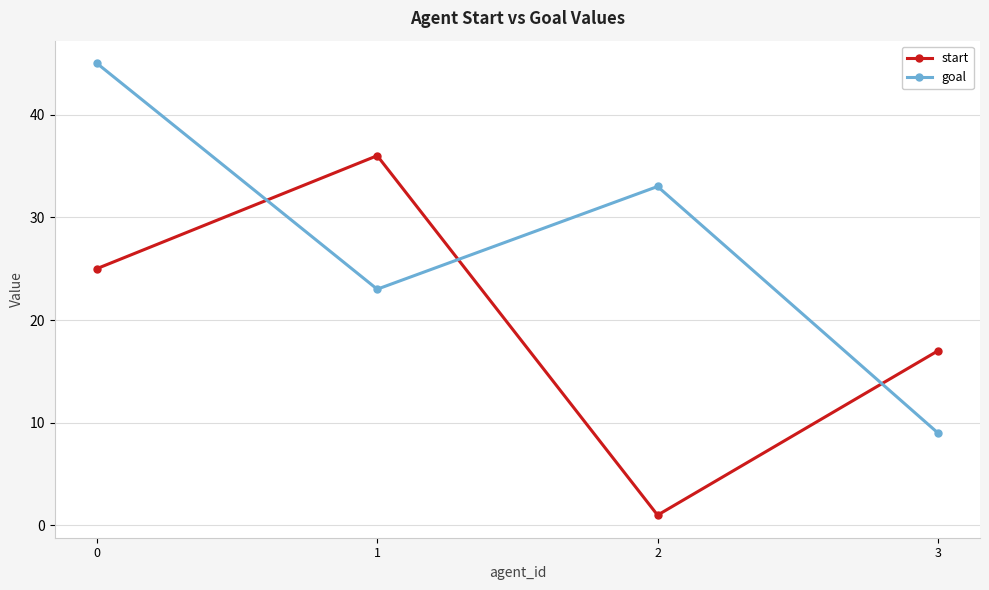

At 3, list the series in order from smallest to largest.

goal, start